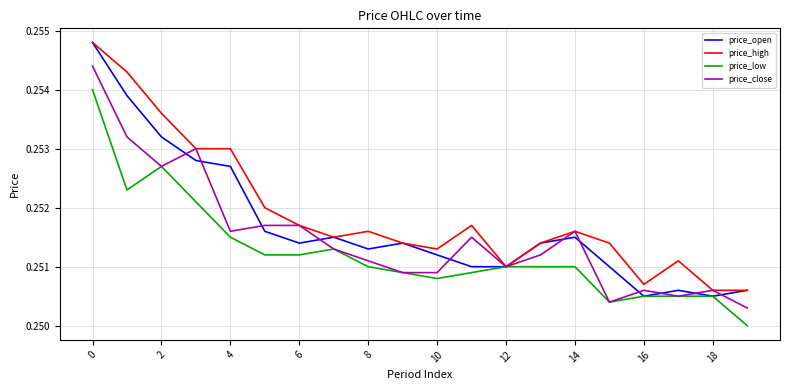

Which series has the widest spread of values?

price_open